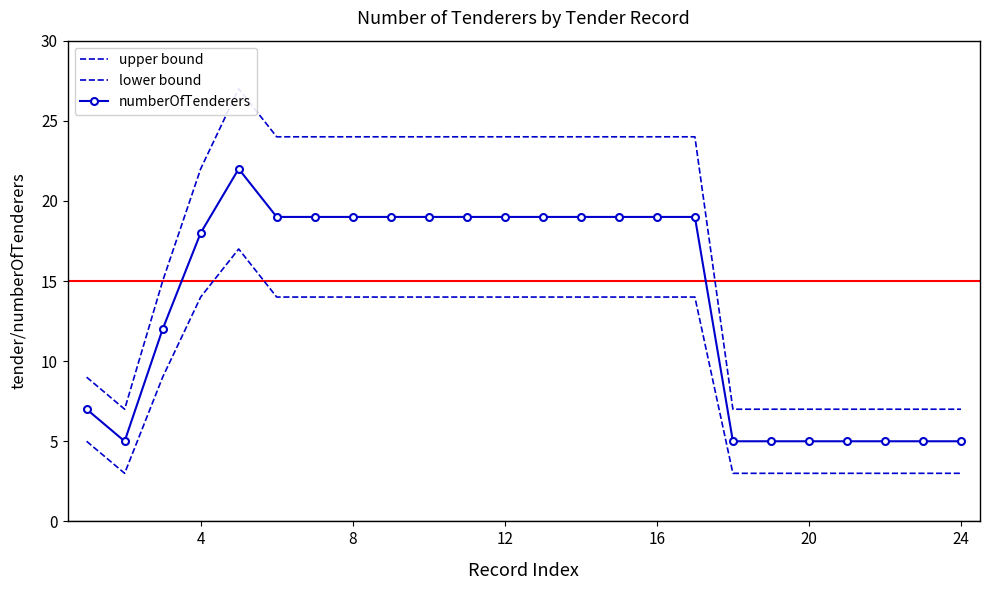

The upper bound series shows 4 at 0. True or false?

False